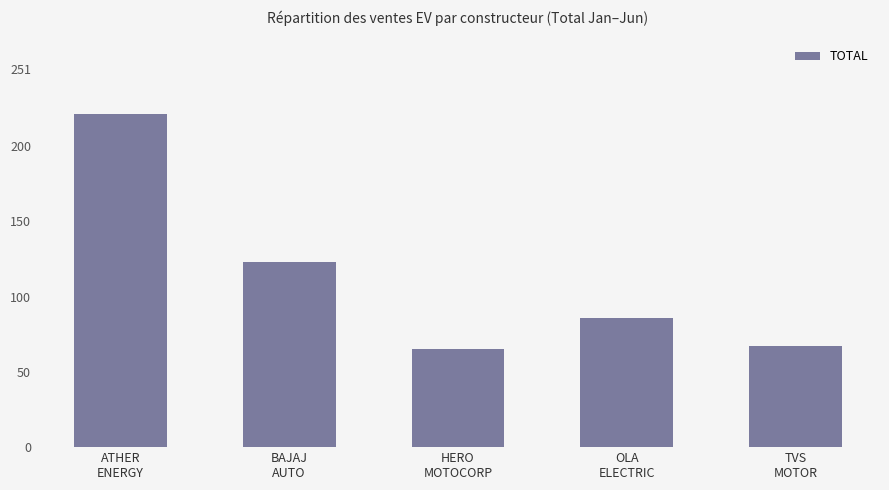

What is the maximum value shown in the chart?

221